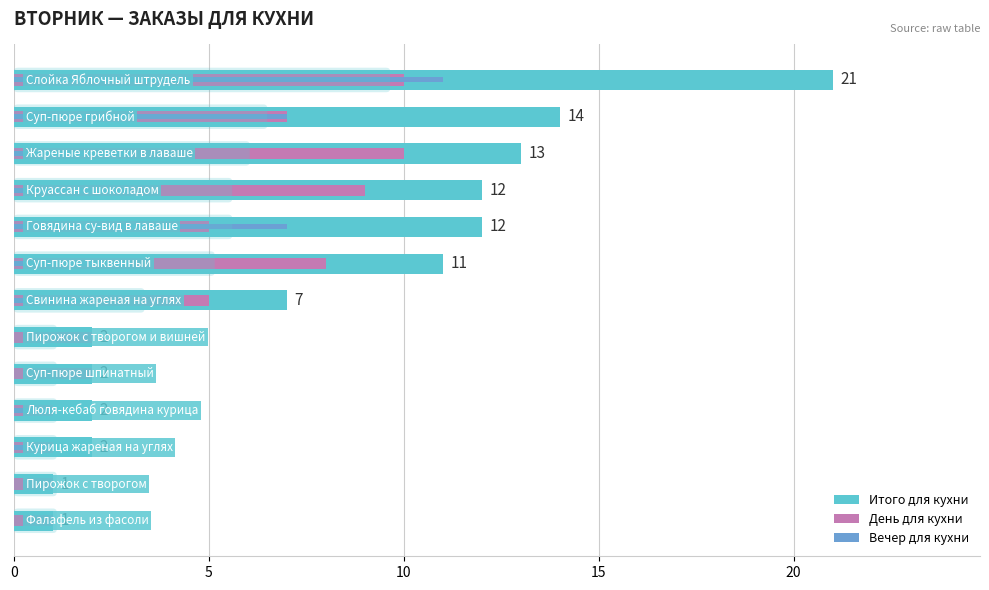

What is the average value of the Вечер для кухни series?

3